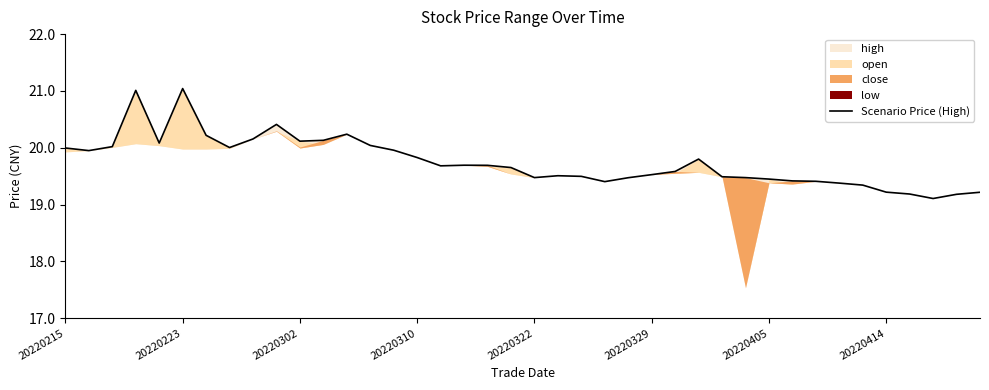

Between 31 and 34, which is larger?

31